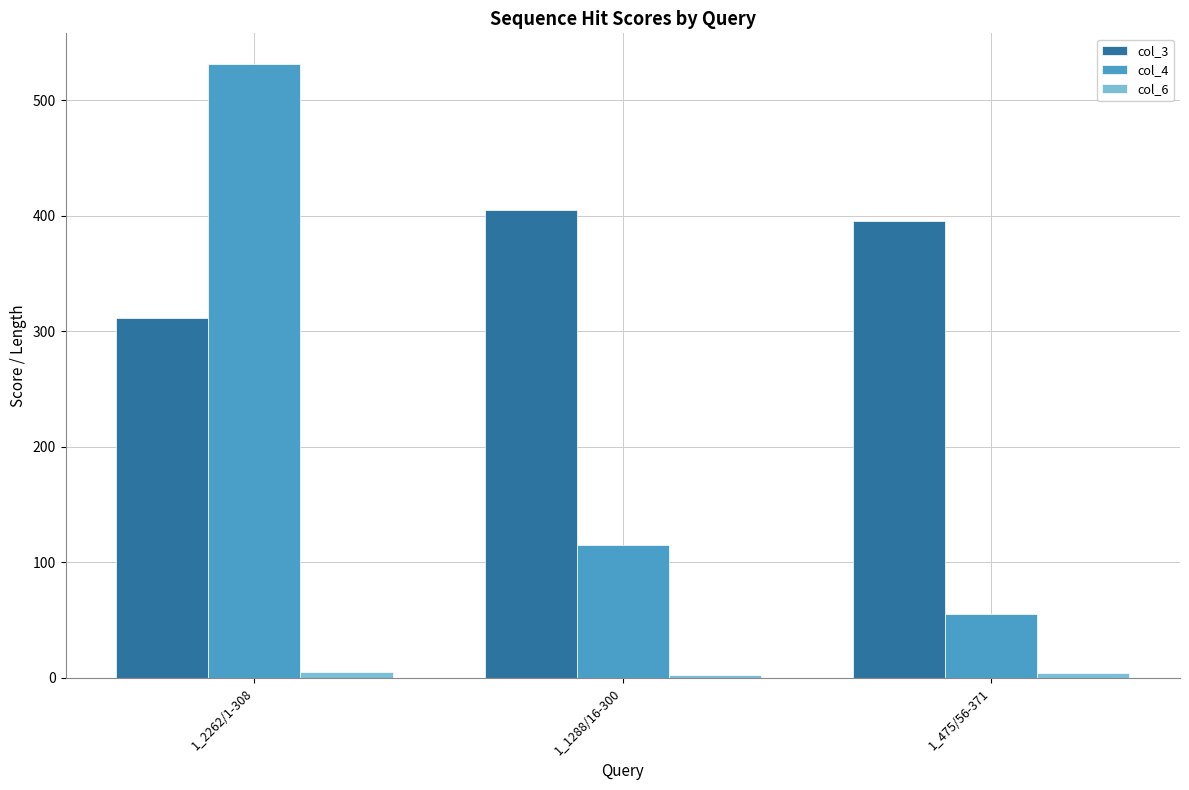

Is the value of col_4 at 1_475/56-371 greater than the value of col_3 at 1_475/56-371?

No